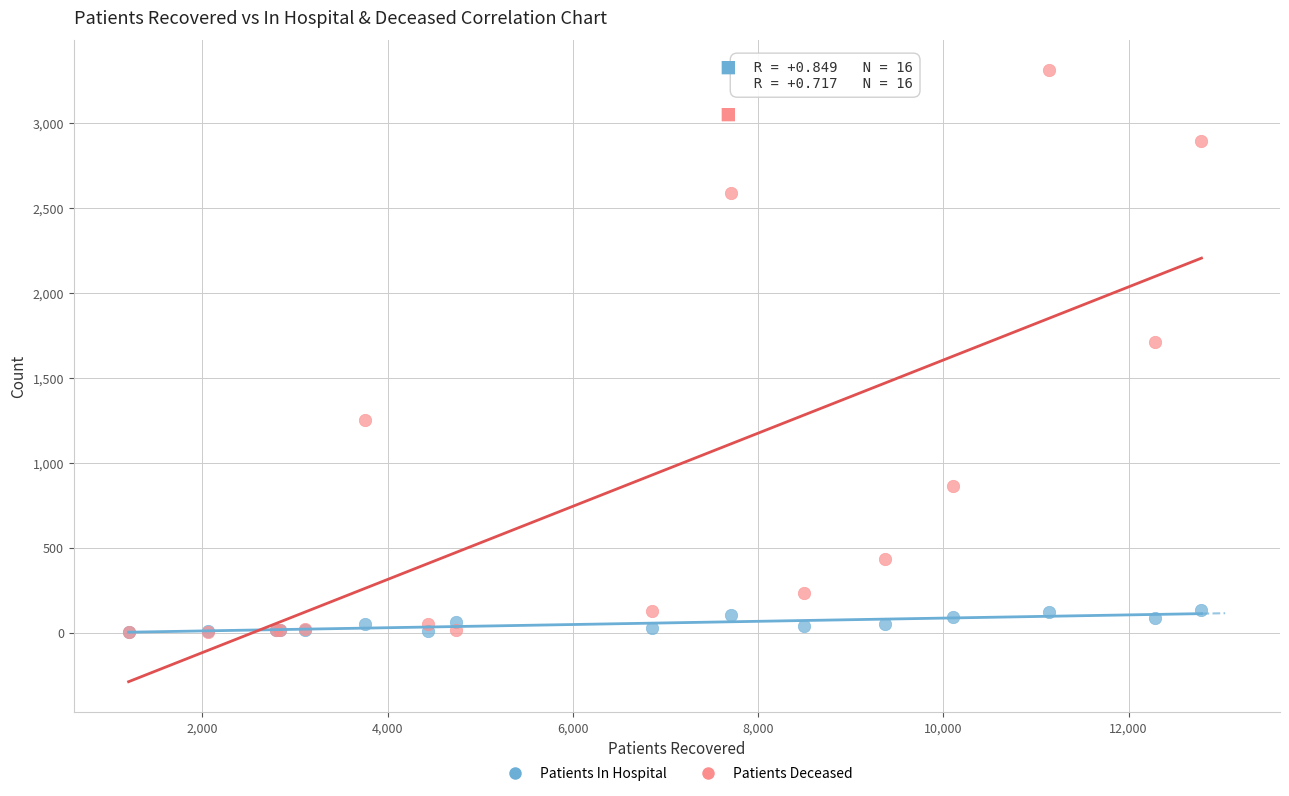

Across all series, what Y value is closest to 1656?

1714